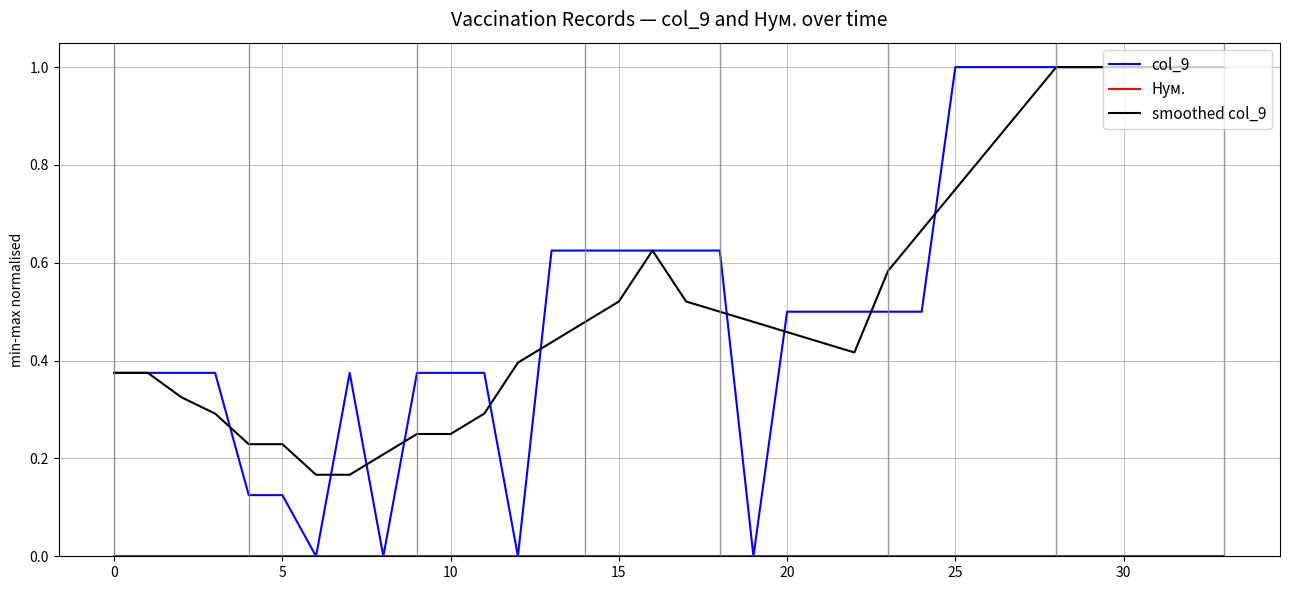

What is the greatest value displayed?

1.0